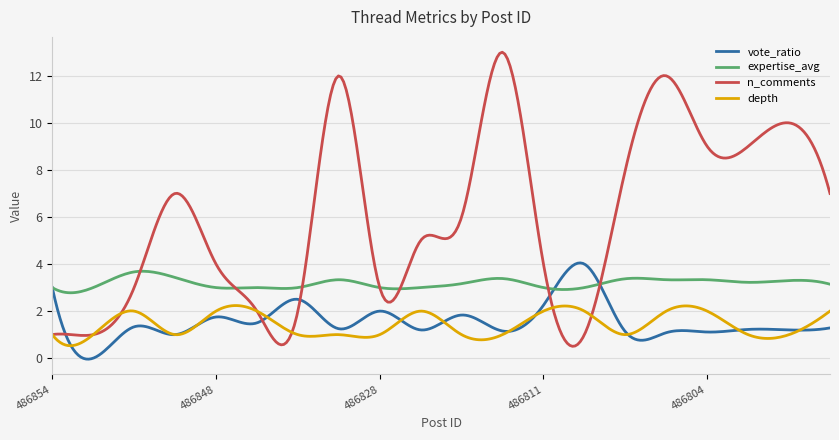

Which series has the largest range (max minus min)?

n_comments